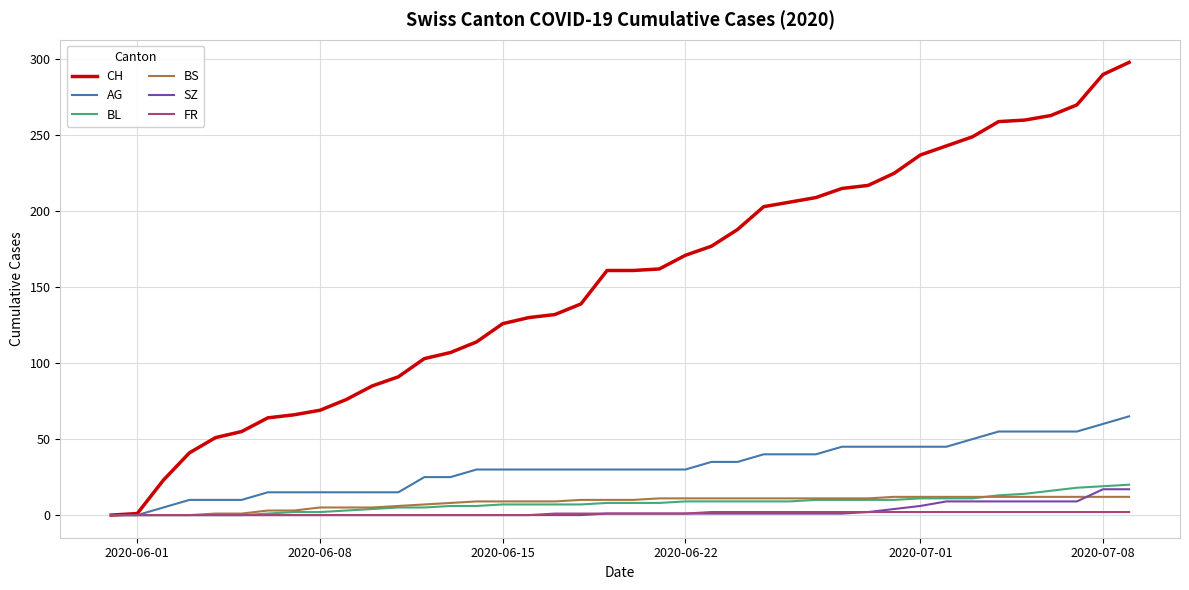

What is the maximum value for AG?

65